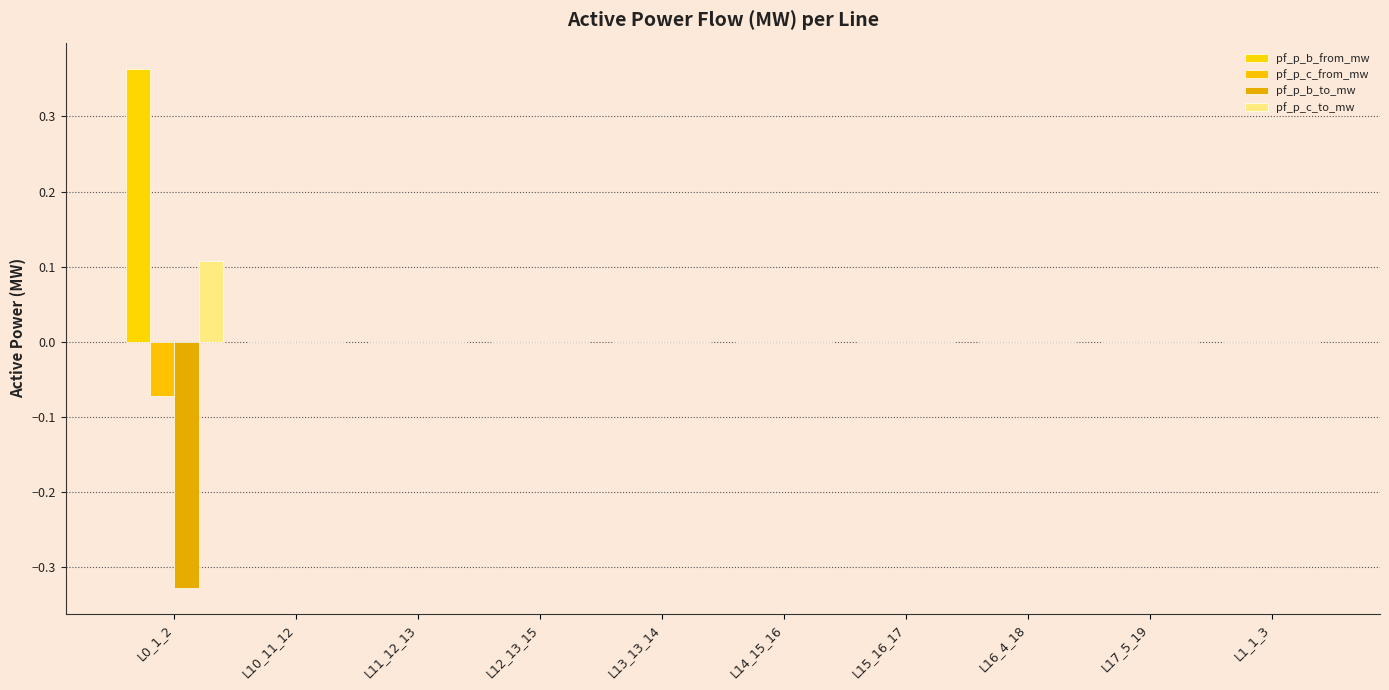

The value of pf_p_c_from_mw at L11_12_13 is 0.0. True or false?

True